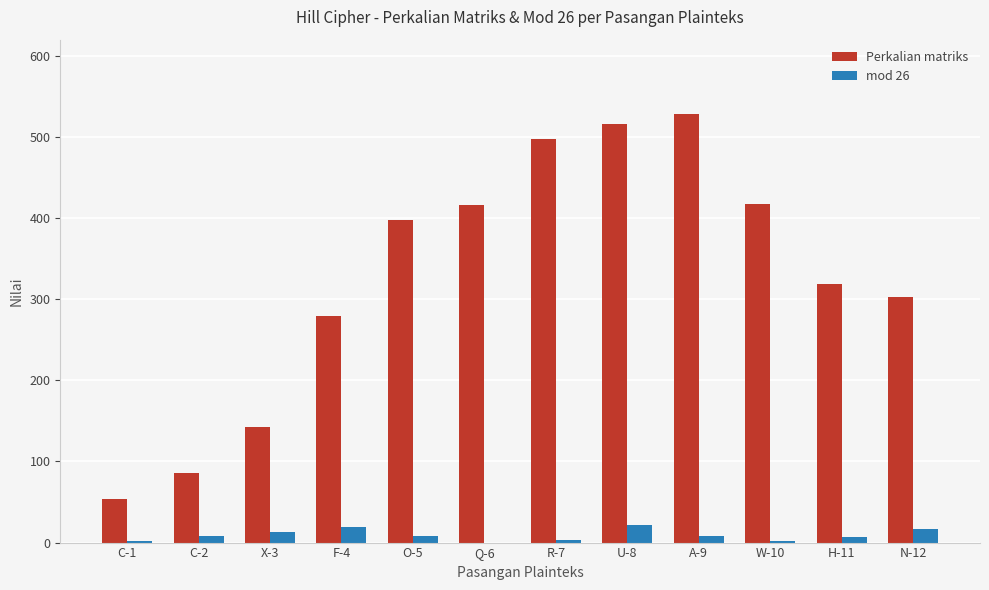

Which series has the largest total across all categories?

Perkalian matriks